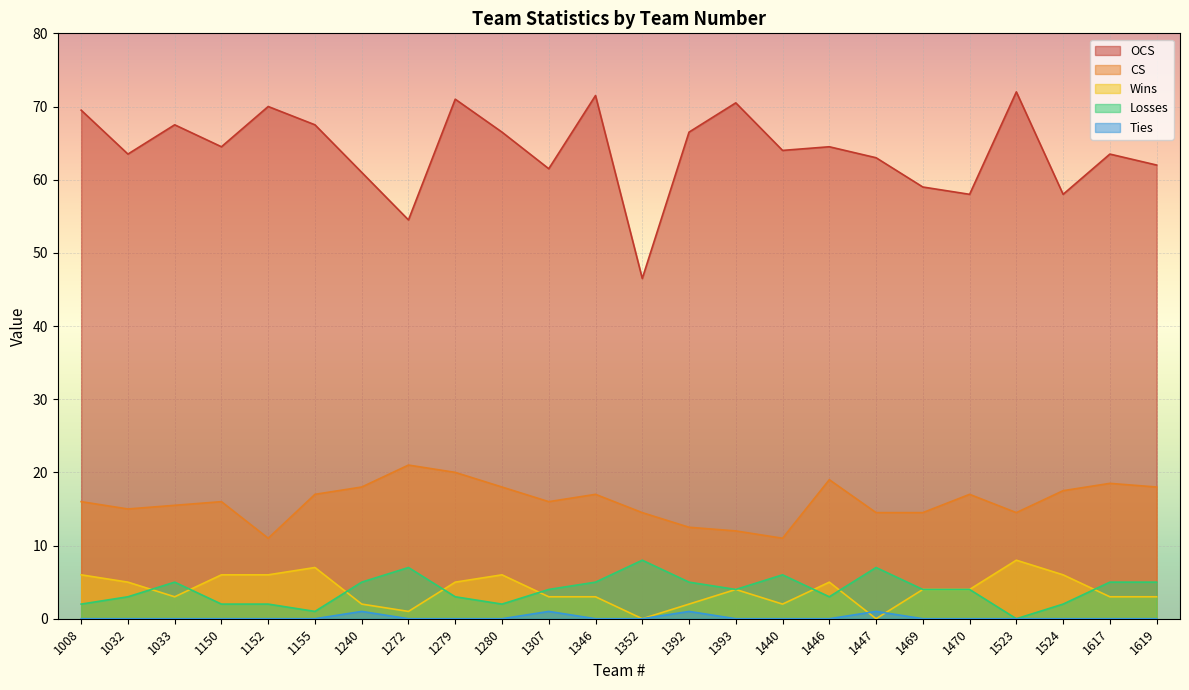

Between 1032 and 1352, which series saw the biggest shift?

OCS